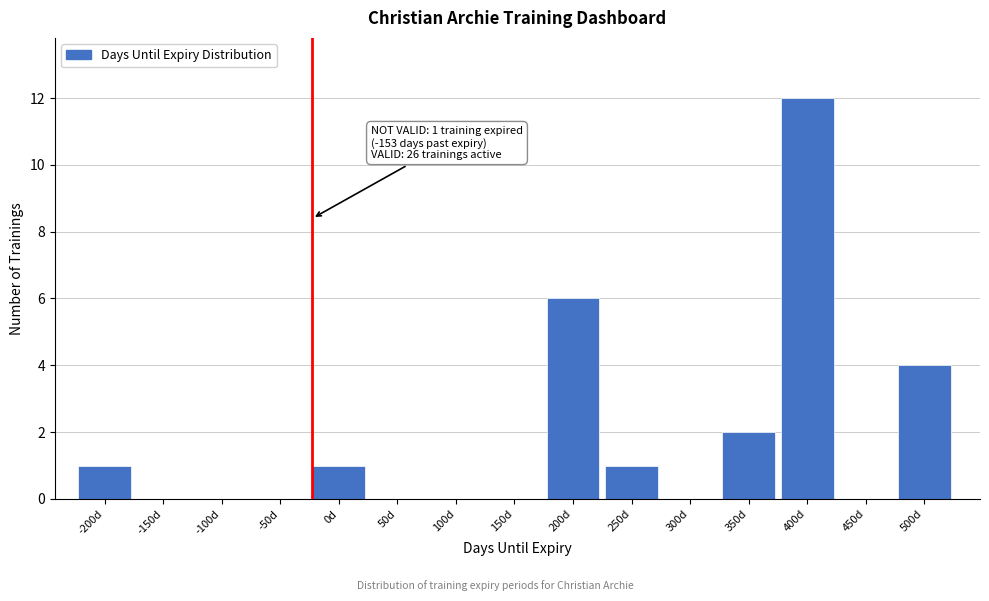

Reading left to right, what are all the values shown in this chart?

-200d=1	-150d=0	-100d=0	-50d=0	0d=1	50d=0	100d=0	150d=0	200d=6	250d=1	300d=0	350d=2	400d=12	450d=0	500d=4